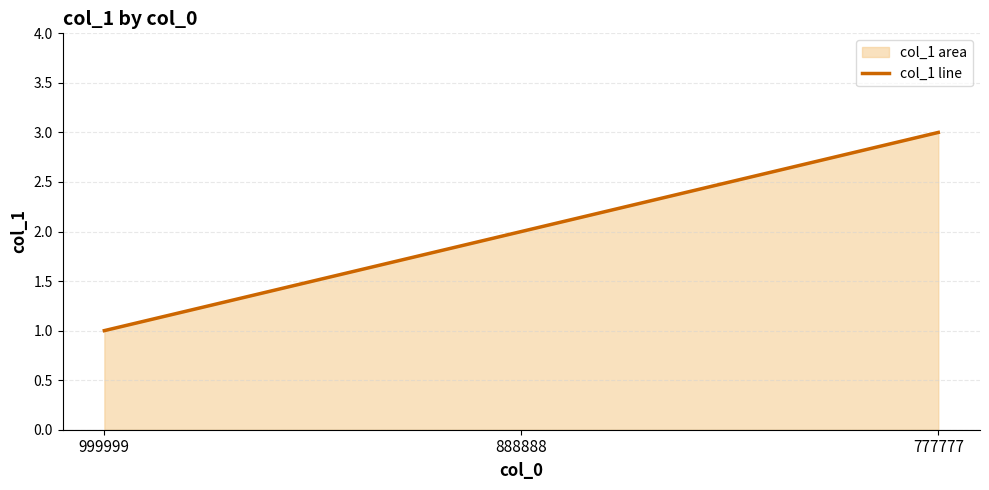

Is it true that the value at 777777 is 3?

True